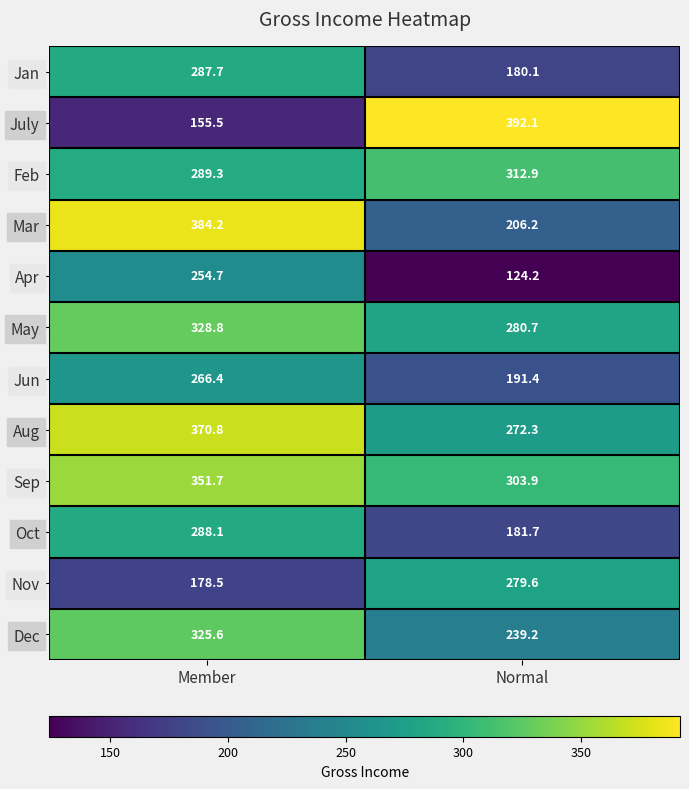

At which category does the chart reach its minimum across all series?

Normal